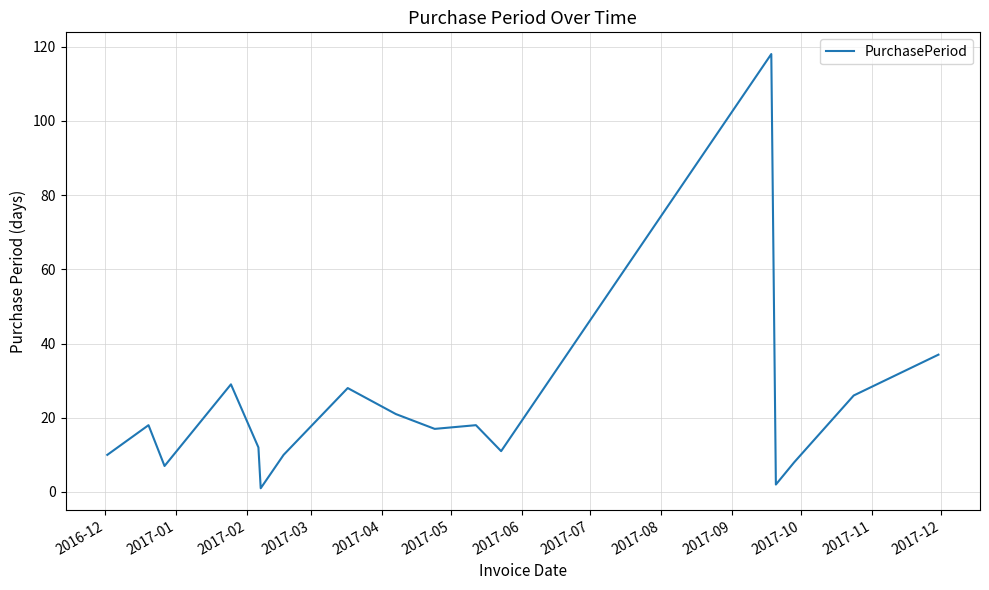

What is the smallest value displayed?

1